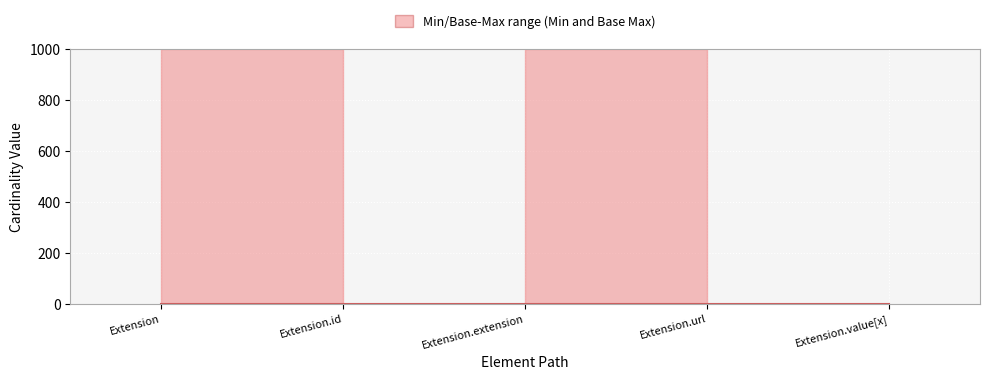

What is the label of the 4th point from the left?

Extension.url